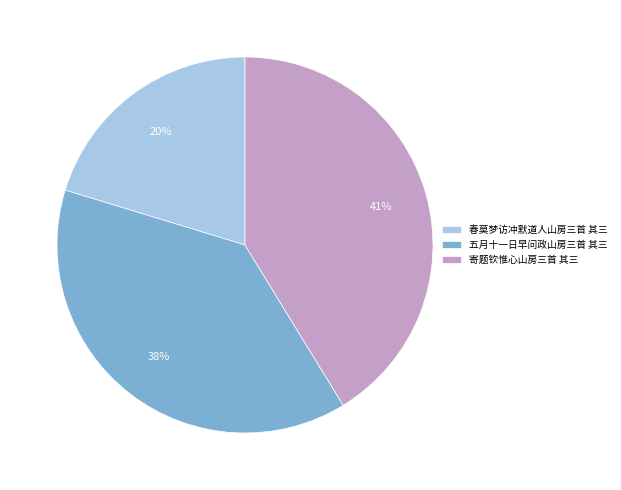

Do 五月十一日早问政山房三首 其三 and 春莫梦访冲默道人山房三首 其三 together represent more than half of the pie?

Yes